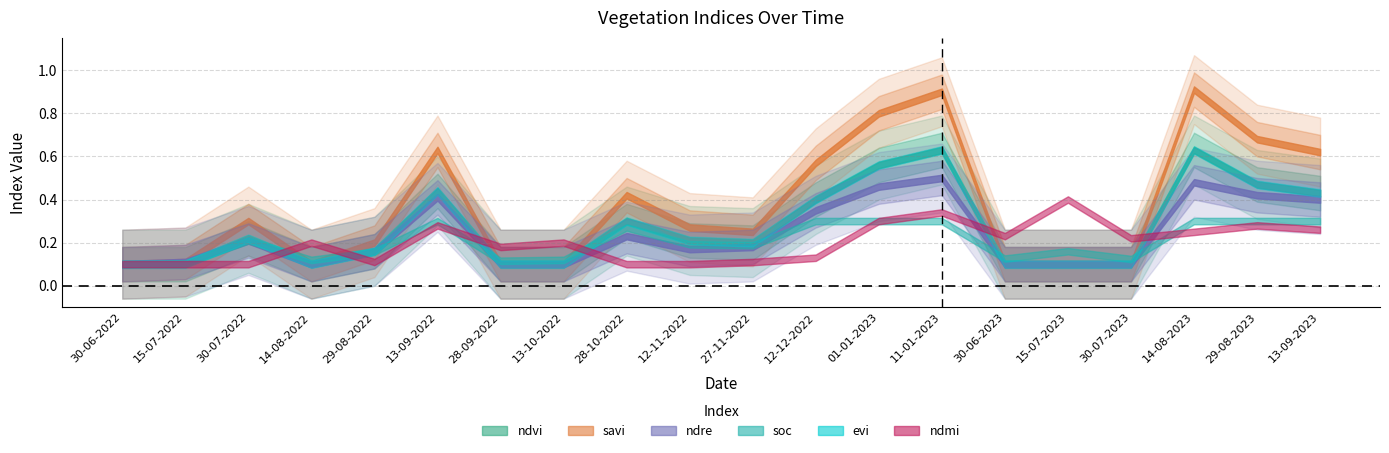

Between 14-08-2022 and 28-10-2022, which is larger?

28-10-2022